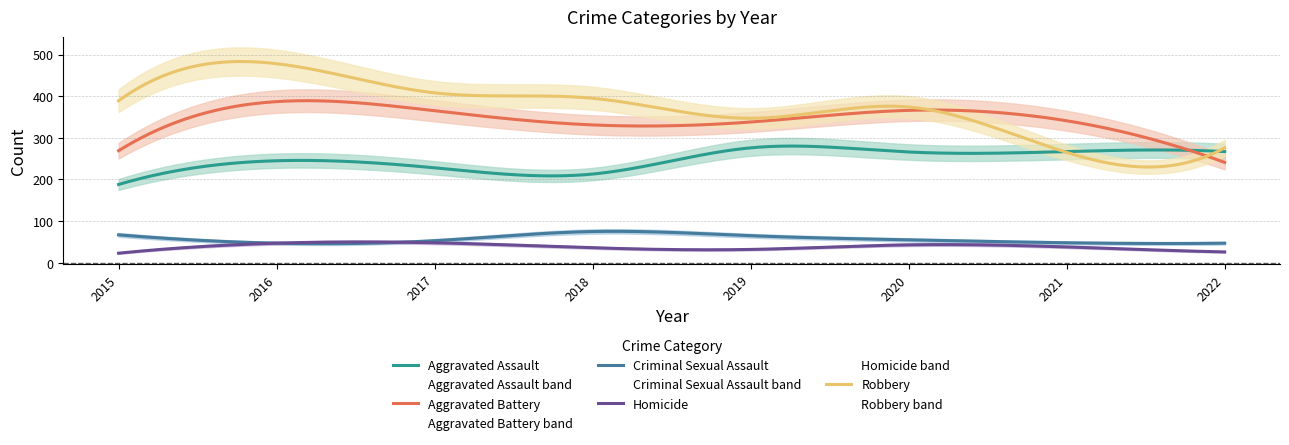

At which label does Homicide first exceed 38?

2016